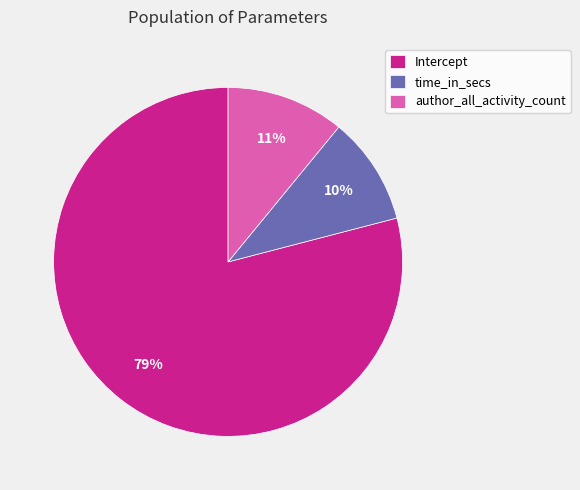

To the nearest percent, what percentage of the pie is Intercept?

79%